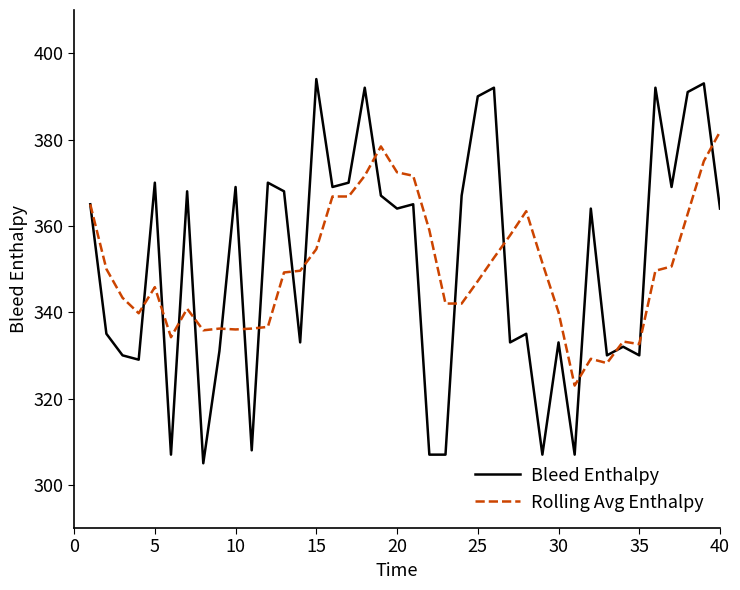

Which series has the largest range (max minus min)?

Bleed Enthalpy